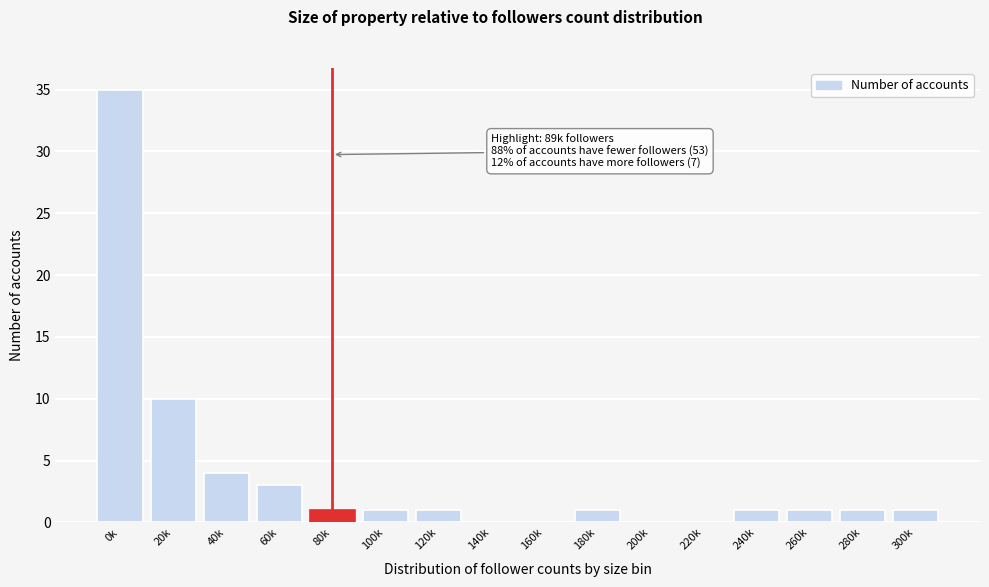

Reading left to right, what are all the values shown in this chart?

0k=35	20k=10	40k=4	60k=3	80k=1	100k=1	120k=1	140k=0	160k=0	180k=1	200k=0	220k=0	240k=1	260k=1	280k=1	300k=1